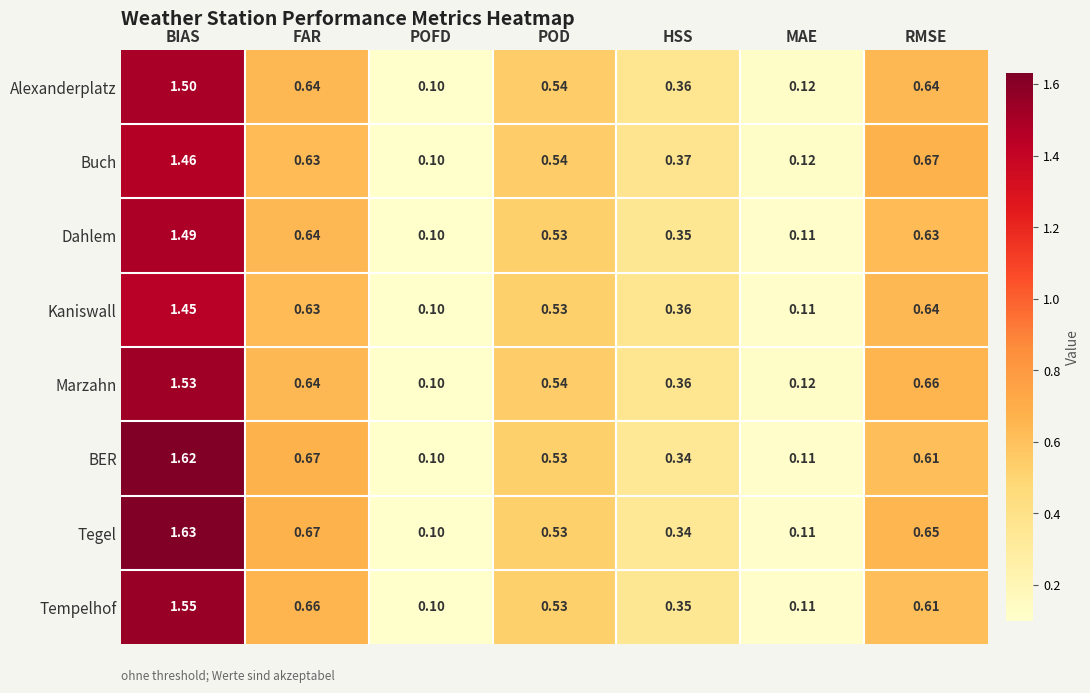

Which category has the highest value in the Kaniswall series?

BIAS